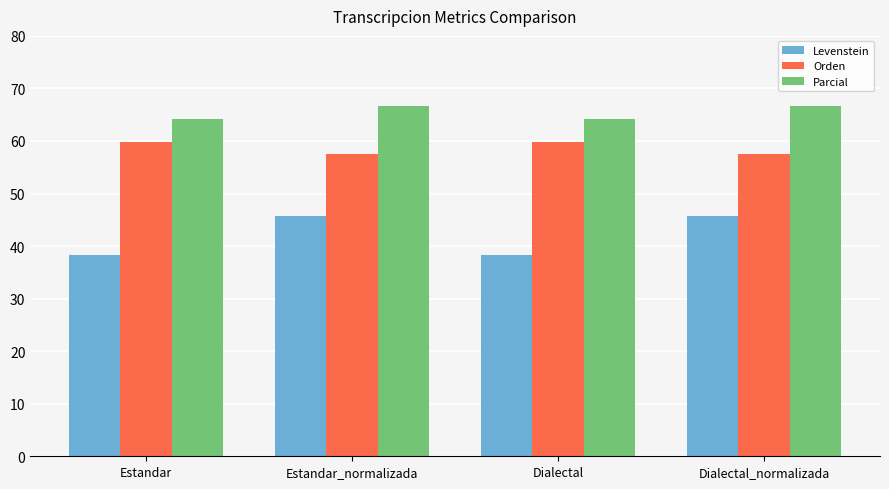

How many data points in Parcial are above 66?

2